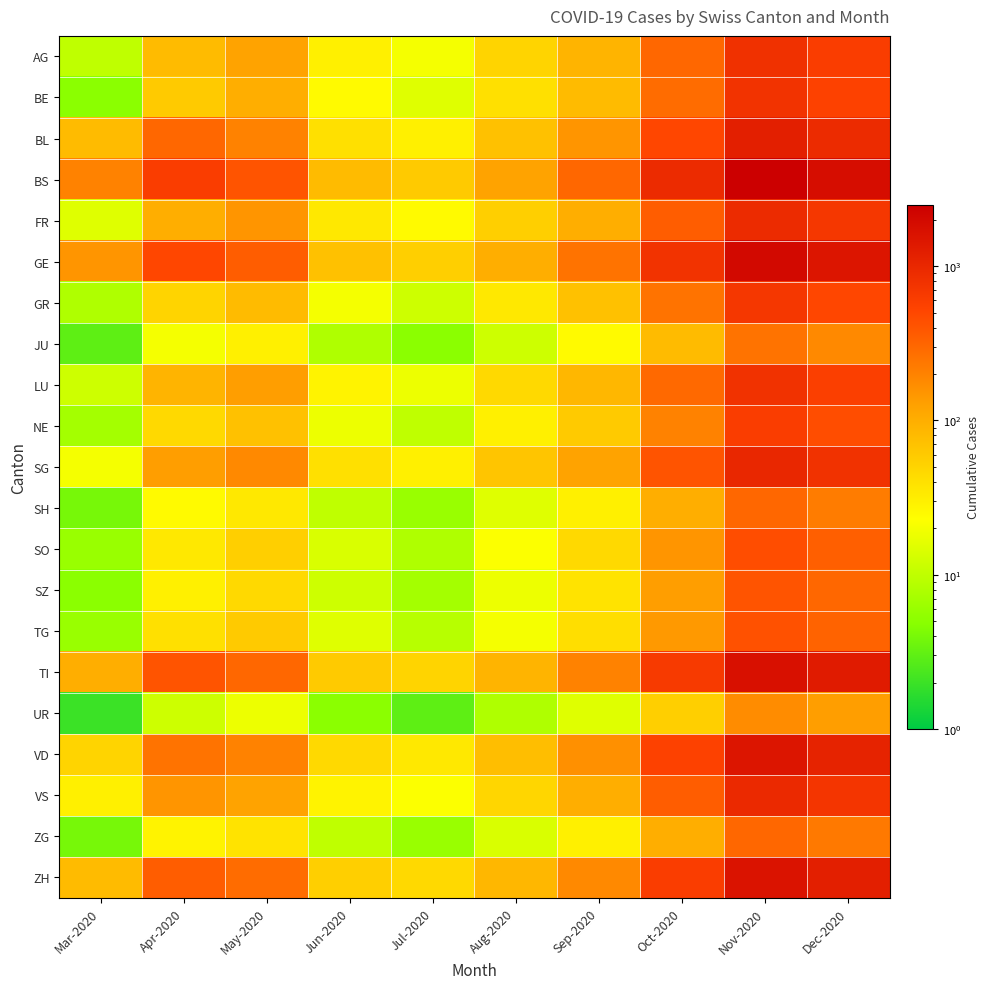

Reading right to left, transcribe all the data shown in this chart.

AG: Dec-2020=600	Nov-2020=800	Oct-2020=300	Sep-2020=90	Aug-2020=50	Jul-2020=20	Jun-2020=30	May-2020=120	Apr-2020=80	Mar-2020=10
BE: Dec-2020=550	Nov-2020=750	Oct-2020=280	Sep-2020=80	Aug-2020=40	Jul-2020=15	Jun-2020=25	May-2020=100	Apr-2020=60	Mar-2020=5
BL: Dec-2020=900	Nov-2020=1200	Oct-2020=500	Sep-2020=150	Aug-2020=70	Jul-2020=30	Jun-2020=40	May-2020=200	Apr-2020=300	Mar-2020=80
BS: Dec-2020=1800	Nov-2020=2500	Oct-2020=900	Sep-2020=300	Aug-2020=120	Jul-2020=60	Jun-2020=80	May-2020=400	Apr-2020=600	Mar-2020=200
FR: Dec-2020=700	Nov-2020=900	Oct-2020=350	Sep-2020=100	Aug-2020=55	Jul-2020=25	Jun-2020=35	May-2020=150	Apr-2020=100	Mar-2020=15
GE: Dec-2020=1500	Nov-2020=2000	Oct-2020=750	Sep-2020=250	Aug-2020=100	Jul-2020=55	Jun-2020=70	May-2020=350	Apr-2020=500	Mar-2020=150
GR: Dec-2020=500	Nov-2020=700	Oct-2020=250	Sep-2020=70	Aug-2020=35	Jul-2020=12	Jun-2020=20	May-2020=80	Apr-2020=50	Mar-2020=8
JU: Dec-2020=180	Nov-2020=250	Oct-2020=80	Sep-2020=25	Aug-2020=12	Jul-2020=5	Jun-2020=8	May-2020=30	Apr-2020=20	Mar-2020=3
LU: Dec-2020=580	Nov-2020=780	Oct-2020=290	Sep-2020=85	Aug-2020=45	Jul-2020=18	Jun-2020=28	May-2020=130	Apr-2020=90	Mar-2020=12
NE: Dec-2020=450	Nov-2020=600	Oct-2020=200	Sep-2020=60	Aug-2020=30	Jul-2020=10	Jun-2020=18	May-2020=70	Apr-2020=45	Mar-2020=7
SG: Dec-2020=780	Nov-2020=1000	Oct-2020=400	Sep-2020=120	Aug-2020=65	Jul-2020=30	Jun-2020=40	May-2020=180	Apr-2020=130	Mar-2020=20
SH: Dec-2020=220	Nov-2020=300	Oct-2020=100	Sep-2020=30	Aug-2020=15	Jul-2020=6	Jun-2020=10	May-2020=35	Apr-2020=25	Mar-2020=4
SO: Dec-2020=340	Nov-2020=450	Oct-2020=150	Sep-2020=45	Aug-2020=22	Jul-2020=8	Jun-2020=14	May-2020=55	Apr-2020=35	Mar-2020=6
SZ: Dec-2020=300	Nov-2020=400	Oct-2020=130	Sep-2020=38	Aug-2020=18	Jul-2020=7	Jun-2020=12	May-2020=45	Apr-2020=30	Mar-2020=5
TG: Dec-2020=320	Nov-2020=420	Oct-2020=140	Sep-2020=42	Aug-2020=20	Jul-2020=9	Jun-2020=15	May-2020=60	Apr-2020=40	Mar-2020=6
TI: Dec-2020=1300	Nov-2020=1700	Oct-2020=650	Sep-2020=200	Aug-2020=90	Jul-2020=50	Jun-2020=60	May-2020=300	Apr-2020=400	Mar-2020=100
UR: Dec-2020=130	Nov-2020=170	Oct-2020=55	Sep-2020=15	Aug-2020=8	Jul-2020=3	Jun-2020=5	May-2020=18	Apr-2020=12	Mar-2020=2
VD: Dec-2020=1100	Nov-2020=1500	Oct-2020=550	Sep-2020=160	Aug-2020=75	Jul-2020=35	Jun-2020=45	May-2020=200	Apr-2020=250	Mar-2020=50
VS: Dec-2020=720	Nov-2020=950	Oct-2020=350	Sep-2020=100	Aug-2020=48	Jul-2020=22	Jun-2020=28	May-2020=120	Apr-2020=150	Mar-2020=30
ZG: Dec-2020=230	Nov-2020=300	Oct-2020=100	Sep-2020=30	Aug-2020=14	Jul-2020=6	Jun-2020=10	May-2020=38	Apr-2020=28	Mar-2020=4
ZH: Dec-2020=1200	Nov-2020=1600	Oct-2020=600	Sep-2020=180	Aug-2020=85	Jul-2020=45	Jun-2020=55	May-2020=280	Apr-2020=350	Mar-2020=80